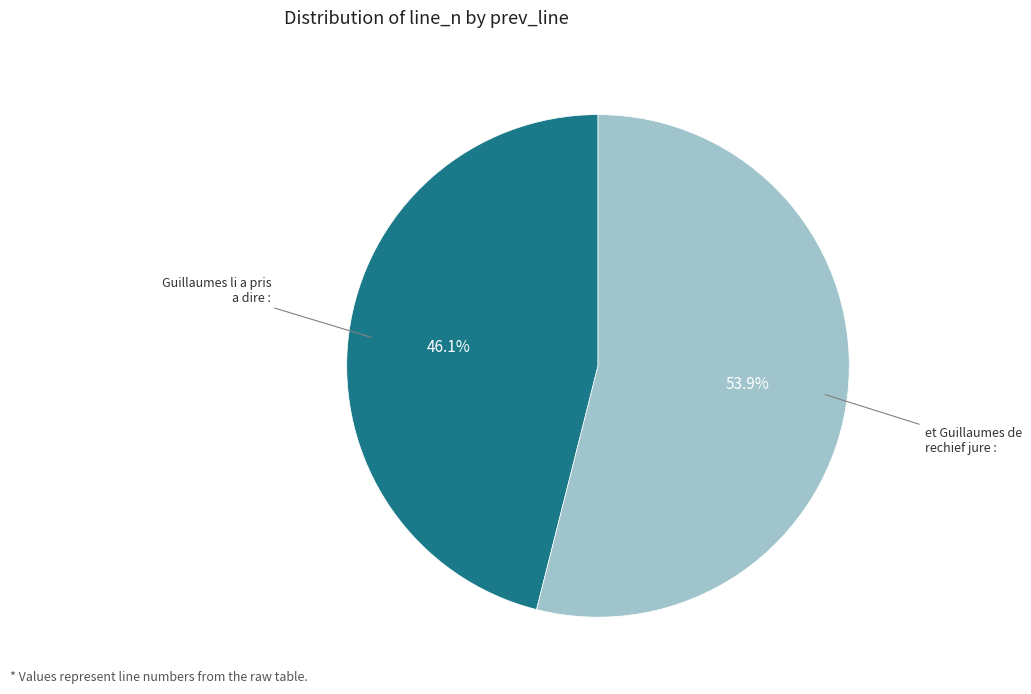

Does any single category account for the majority?

Yes